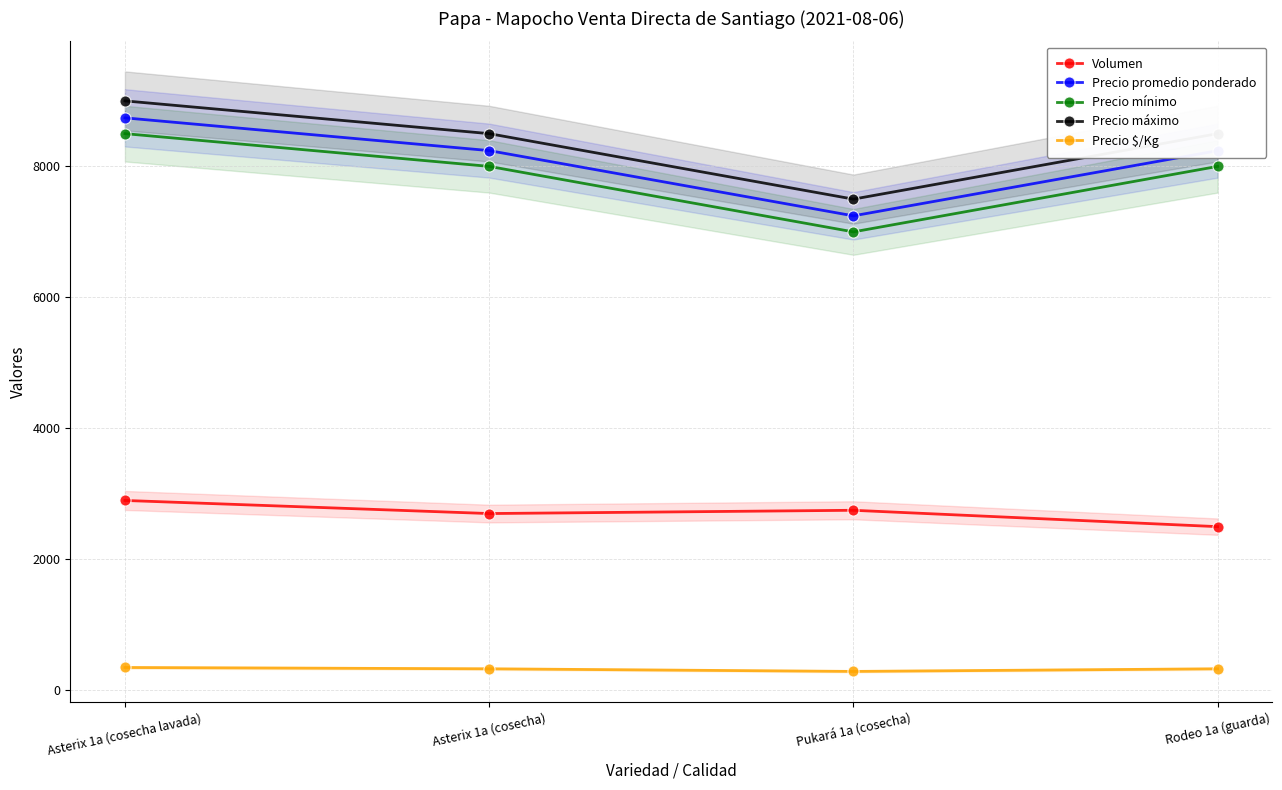

Which series has the largest range (max minus min)?

Precio mínimo